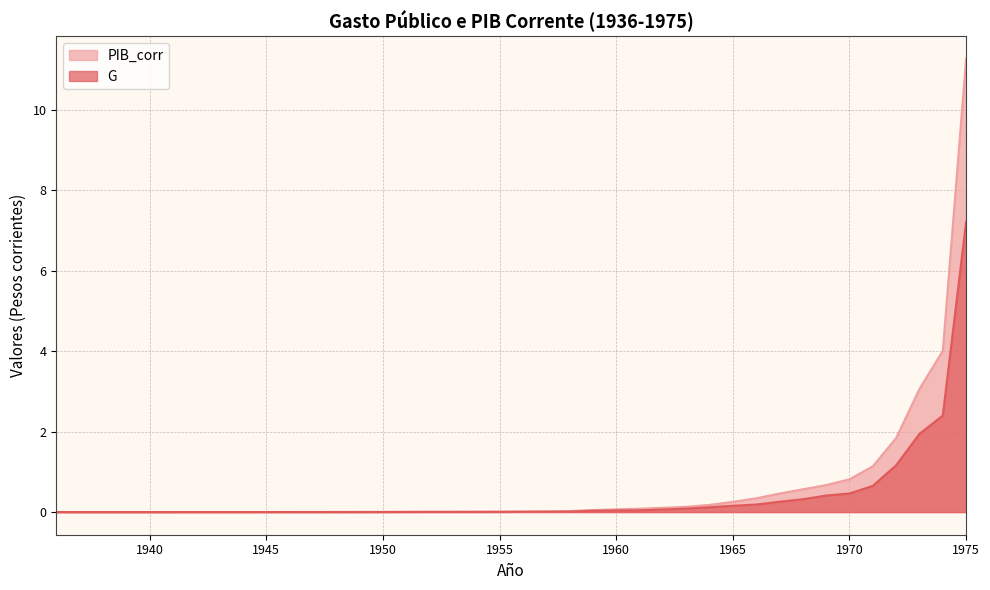

Which has a higher value, 1938 or 1964?

1964